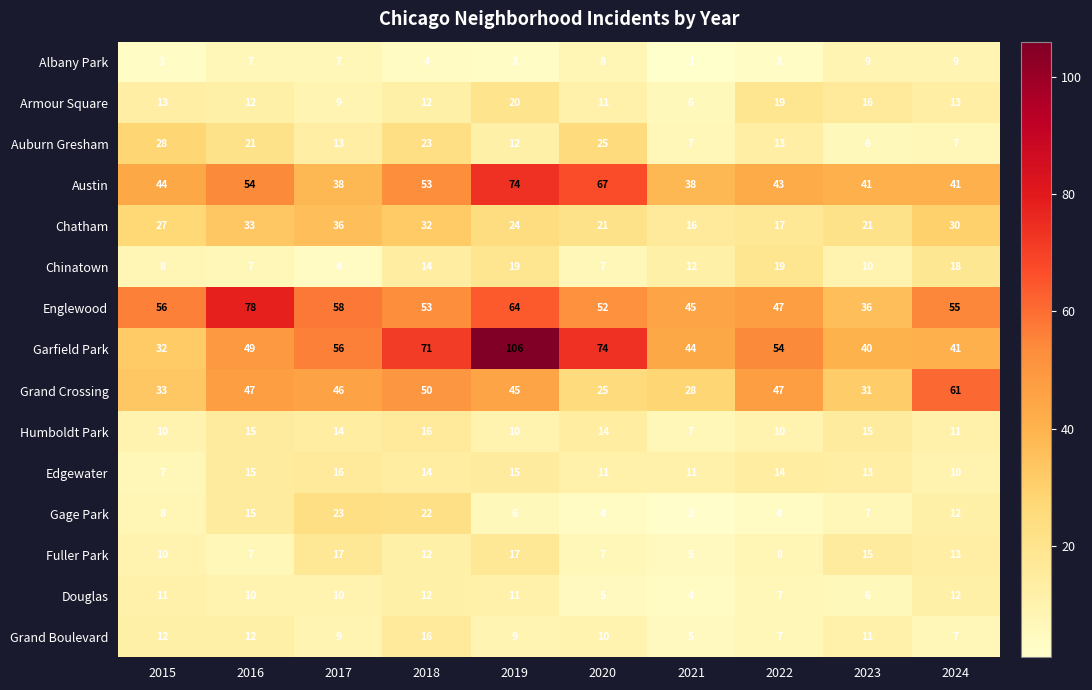

How many categories are shown in the chart?

10